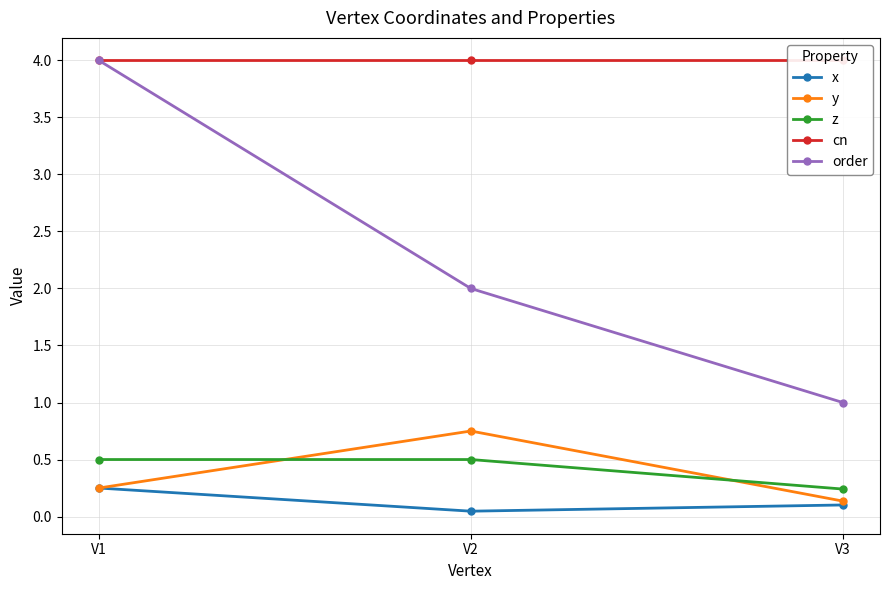

How many data points in order are above 2?

1